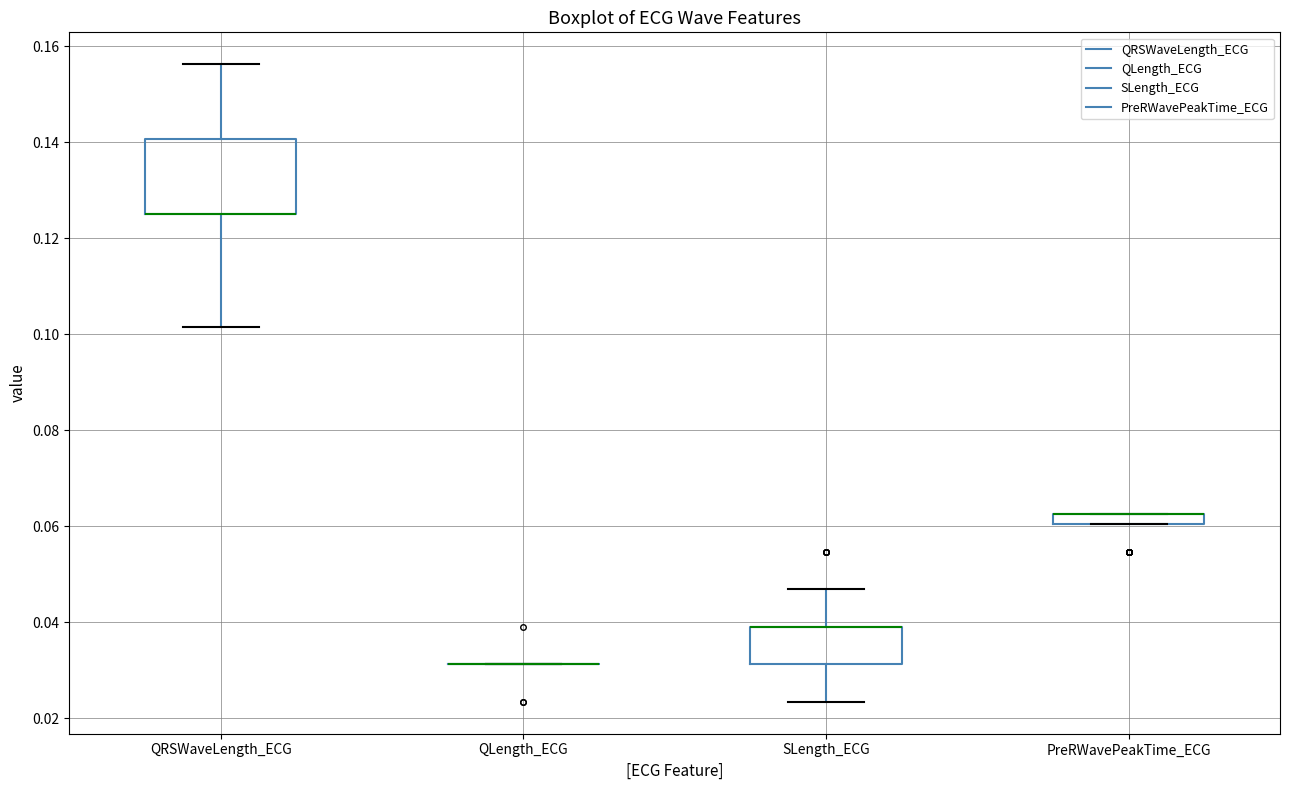

Which box is the tallest, from its lower edge to its upper edge?

QRSWaveLength_ECG